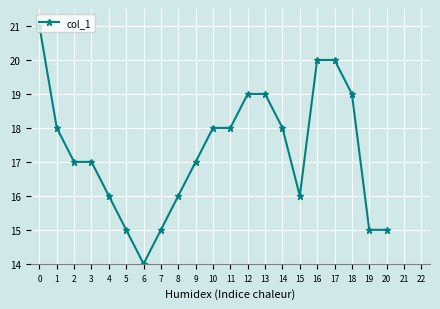

What is the value of the 12th point from the left?

18